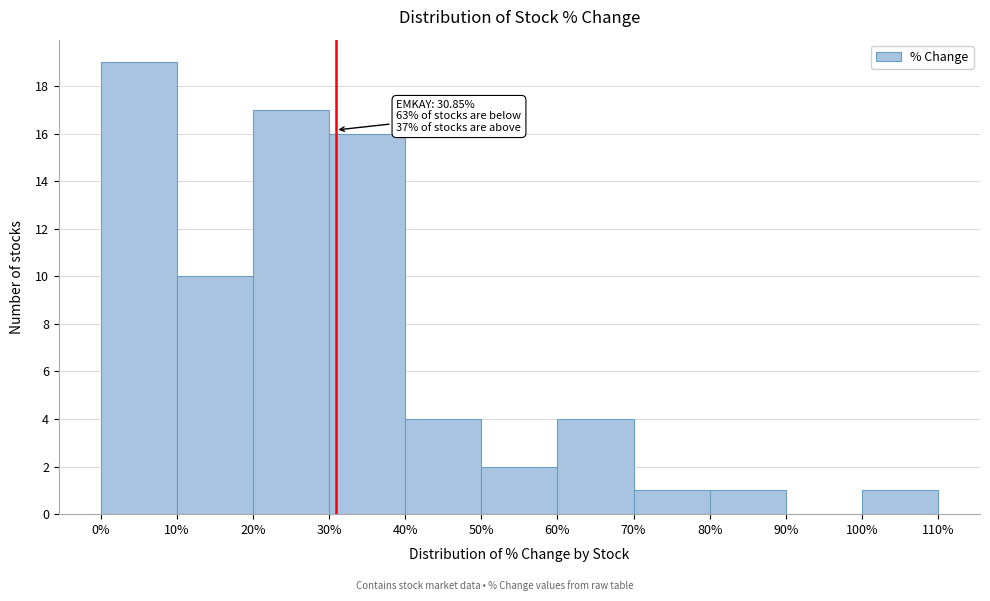

Which range on the x-axis has the tallest bar?

0% to 10%